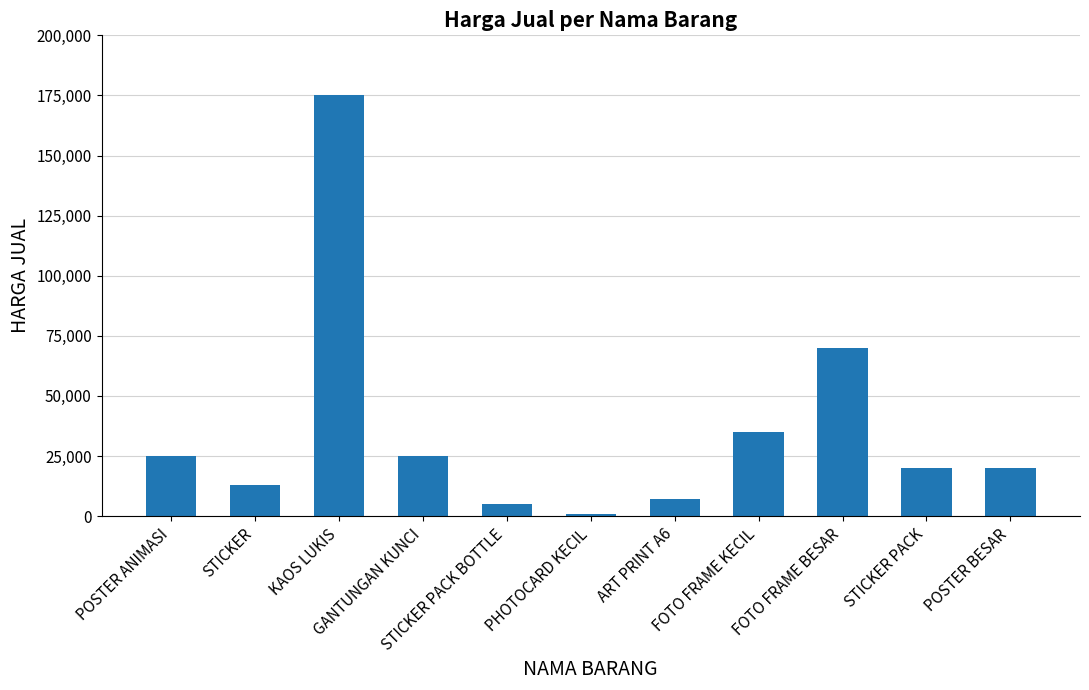

What is the average value?

36000